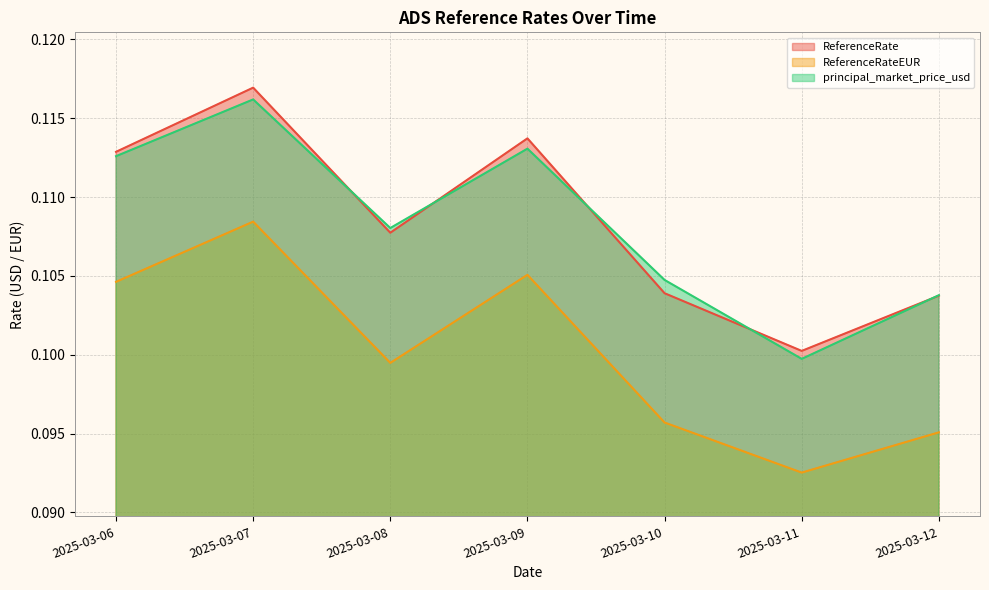

Rank the series at 2025-03-07 from lowest to highest value.

ReferenceRateEUR, principal_market_price_usd, ReferenceRate